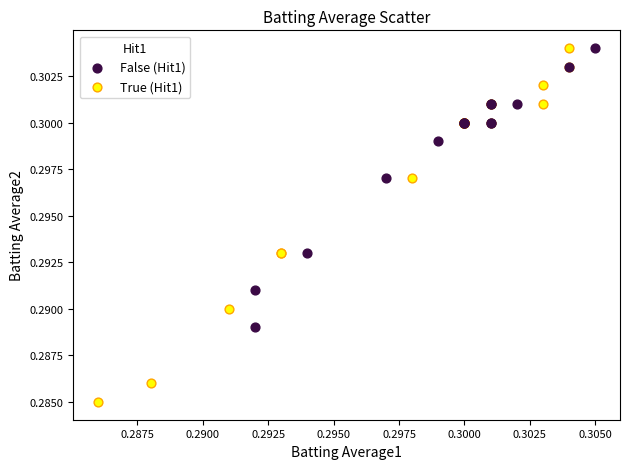

Which series has the widest spread of Y values?

True (Hit1)